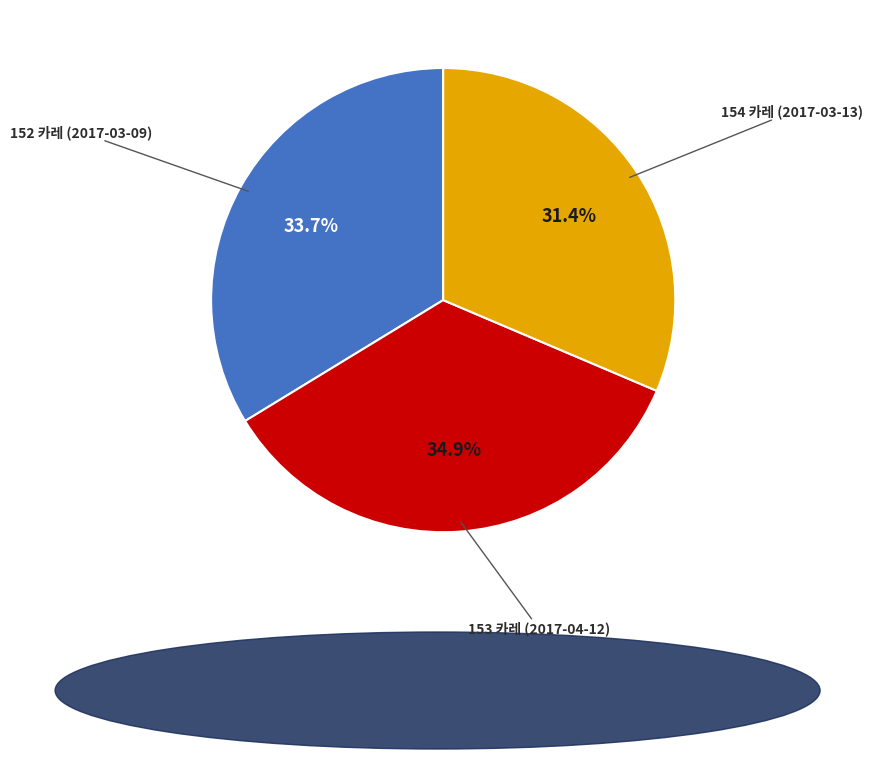

Which slice is the smallest?

154 카레 (2017-03-13)